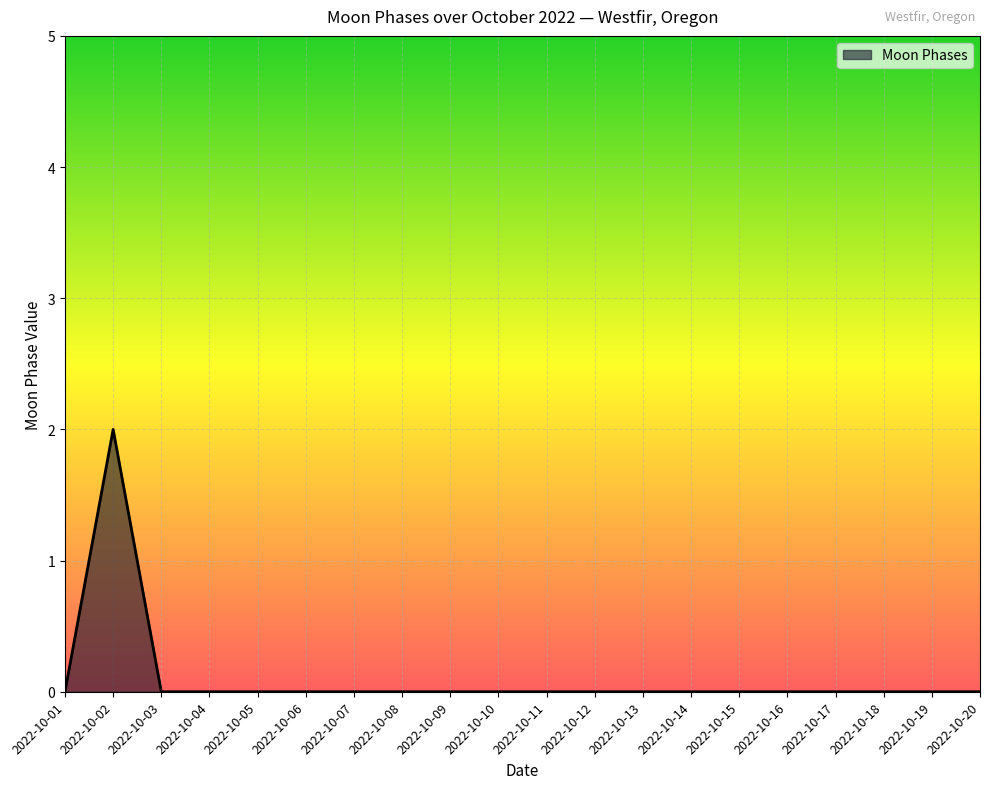

True or false: the data shows 0 at 2022-10-03.

True